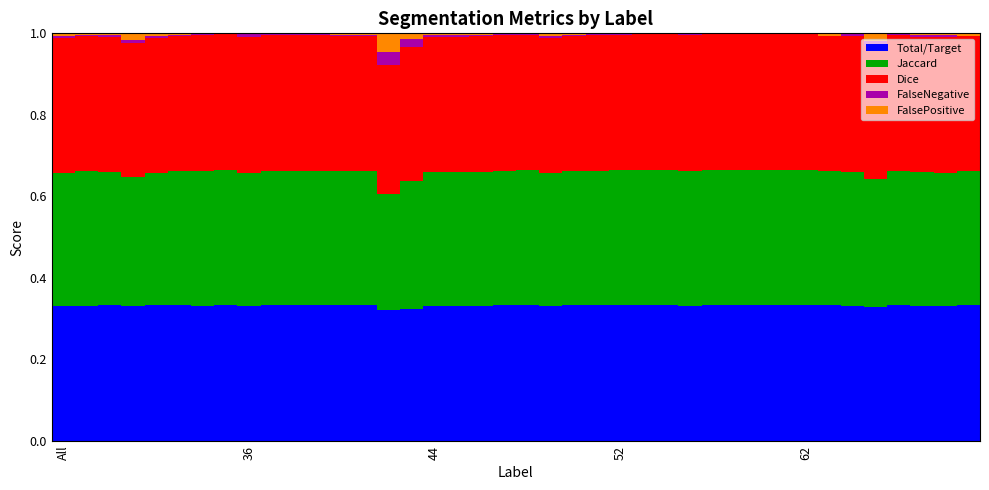

What are all the series names shown in the legend?

Total/Target, Jaccard, Dice, FalseNegative, FalsePositive